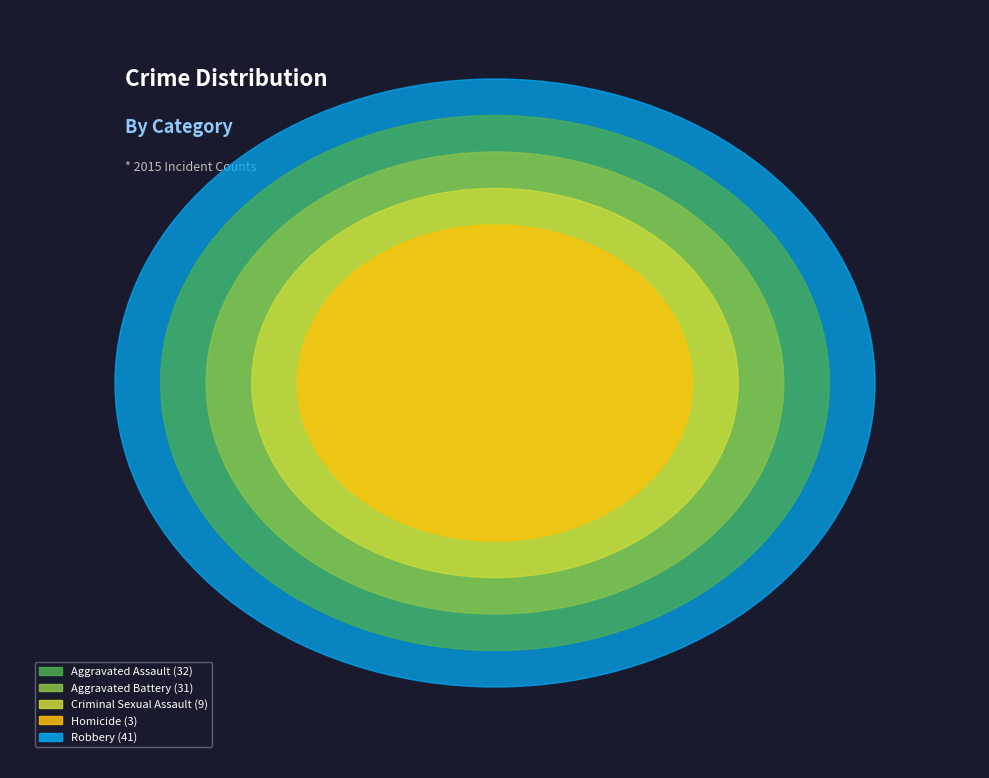

Does Aggravated Battery represent more than half of the total?

No